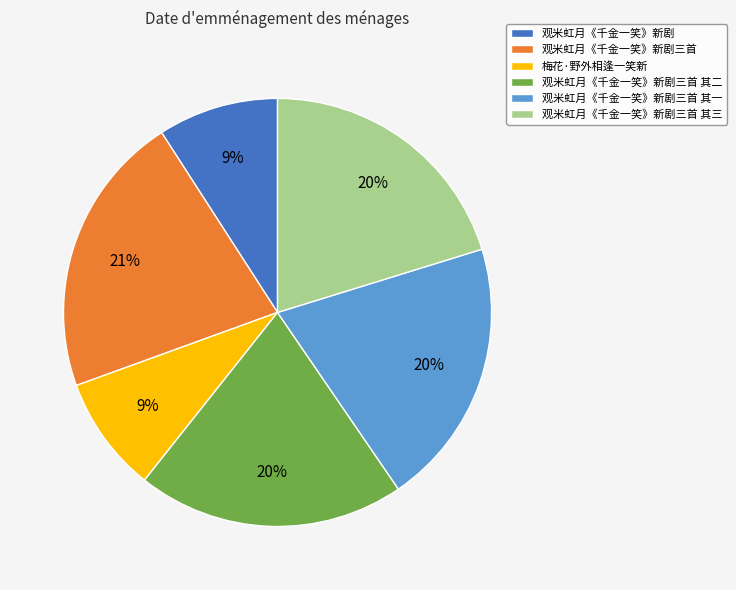

Which has a higher value, 观米虹月《千金一笑》新剧 or 观米虹月《千金一笑》新剧三首 其二?

观米虹月《千金一笑》新剧三首 其二